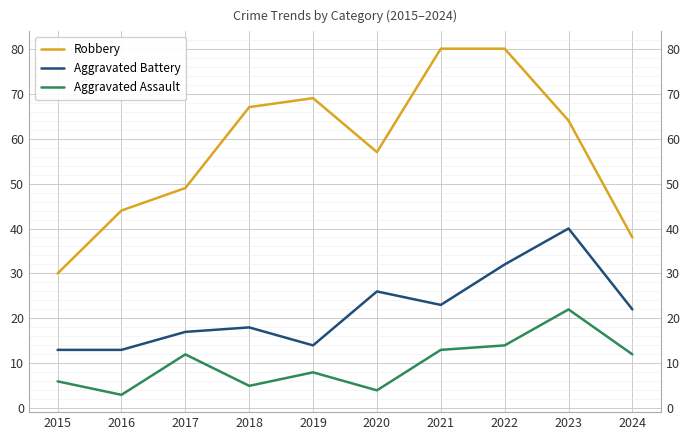

What is the spread (max minus min) of values at 2016?

41